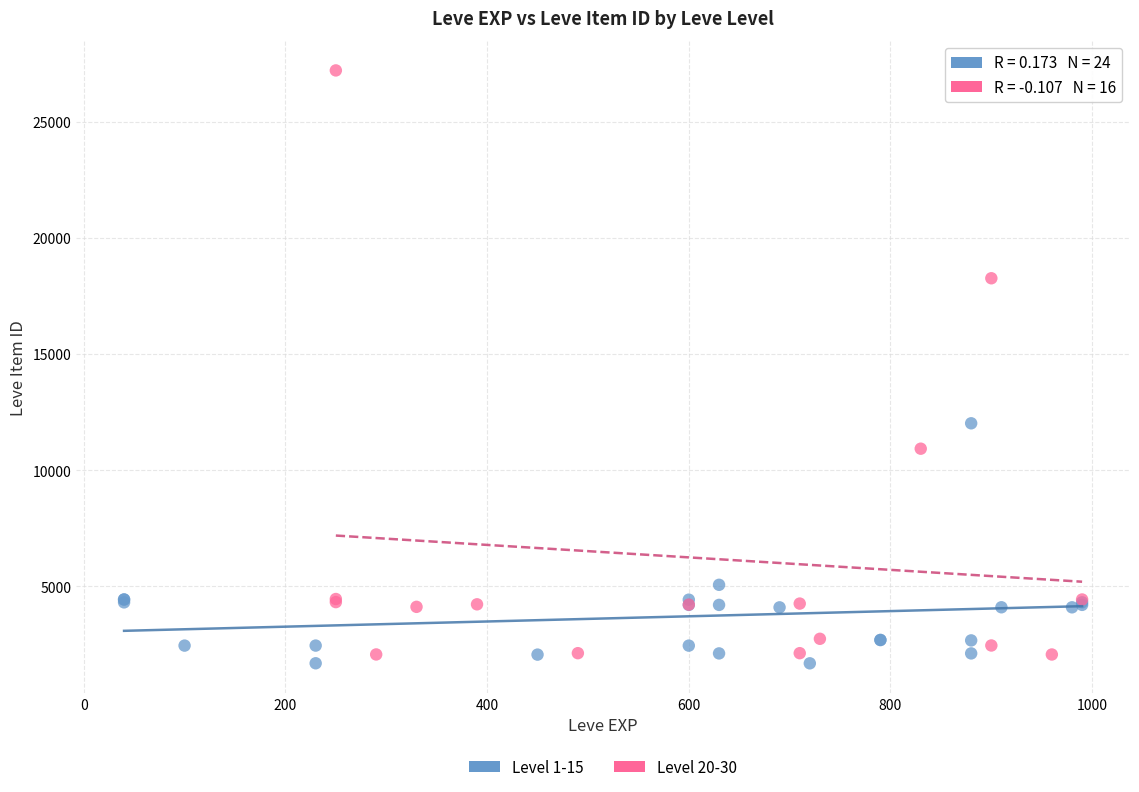

Which series has the widest spread of Y values?

Level 20-30